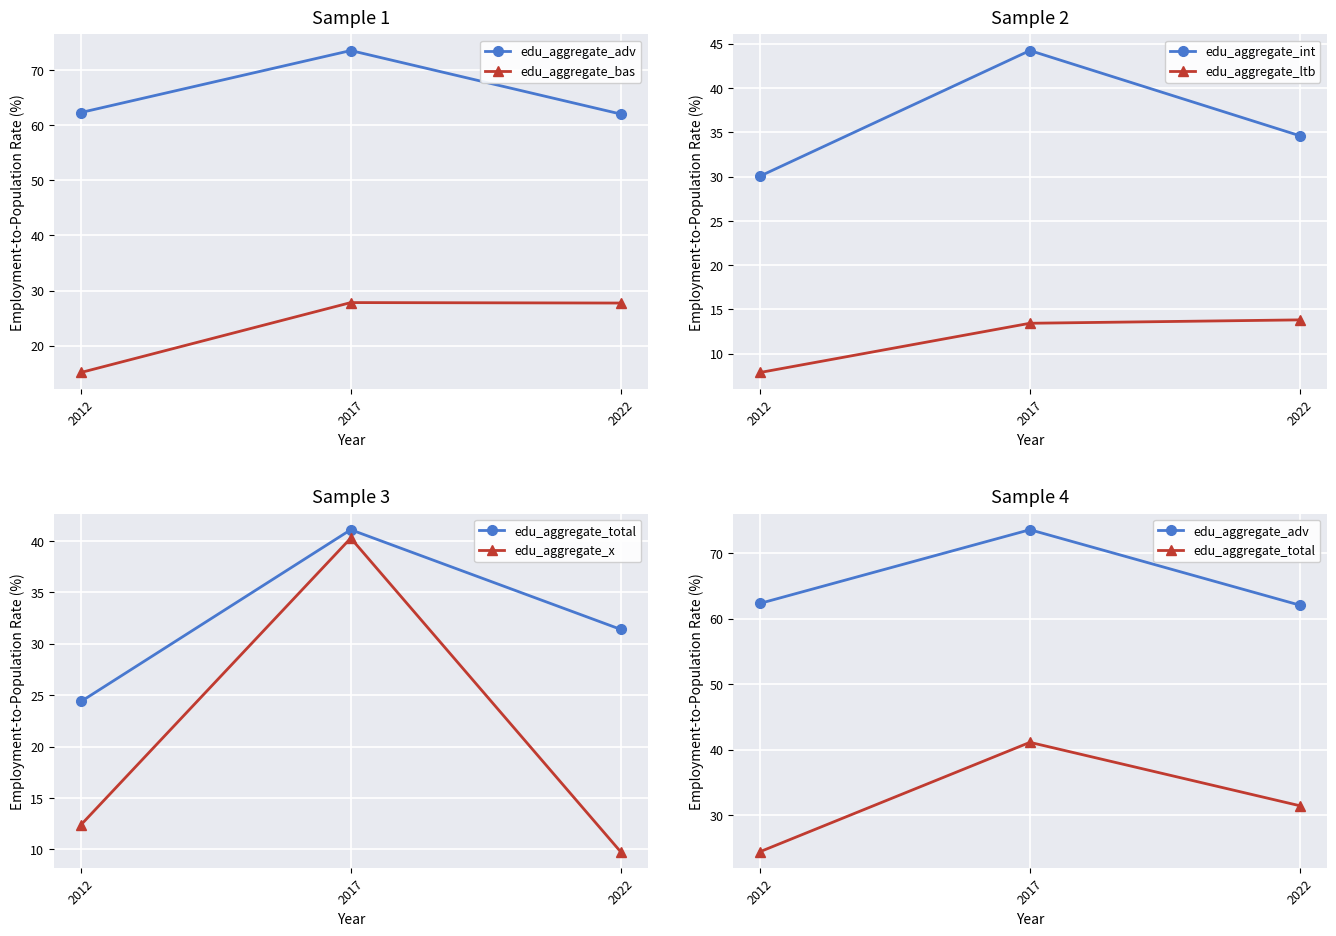

What is the maximum value shown in the chart?

73.6